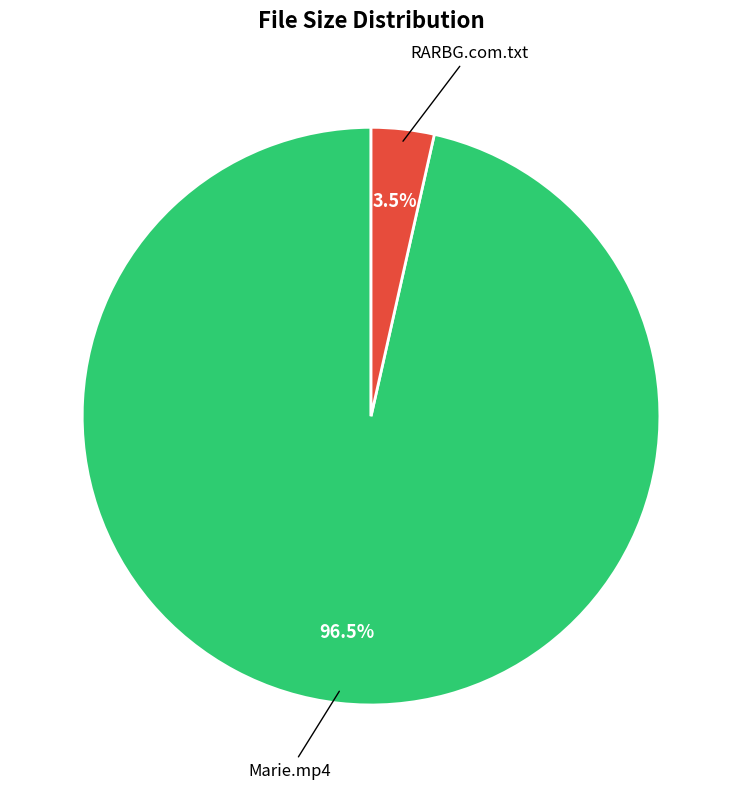

Is there any slice that represents more than half of the pie?

Yes